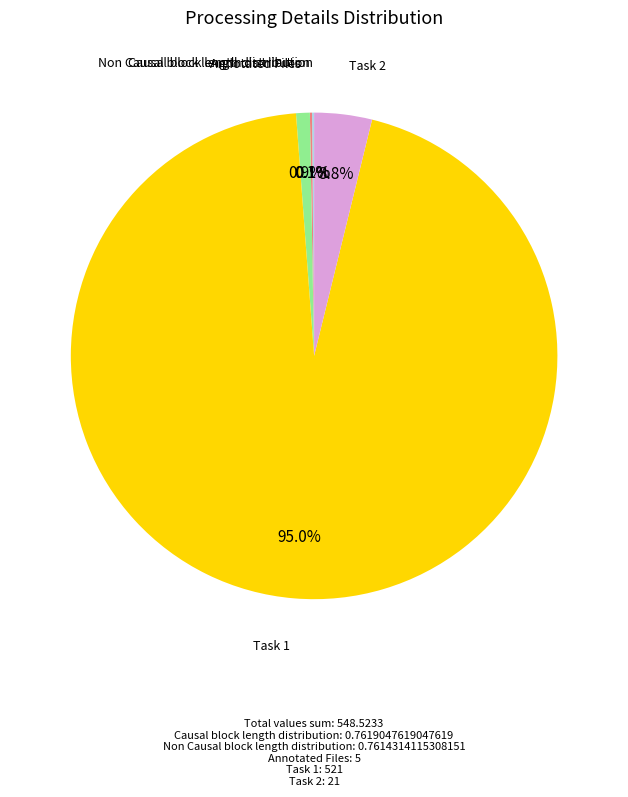

Which slice is the largest?

Task 1